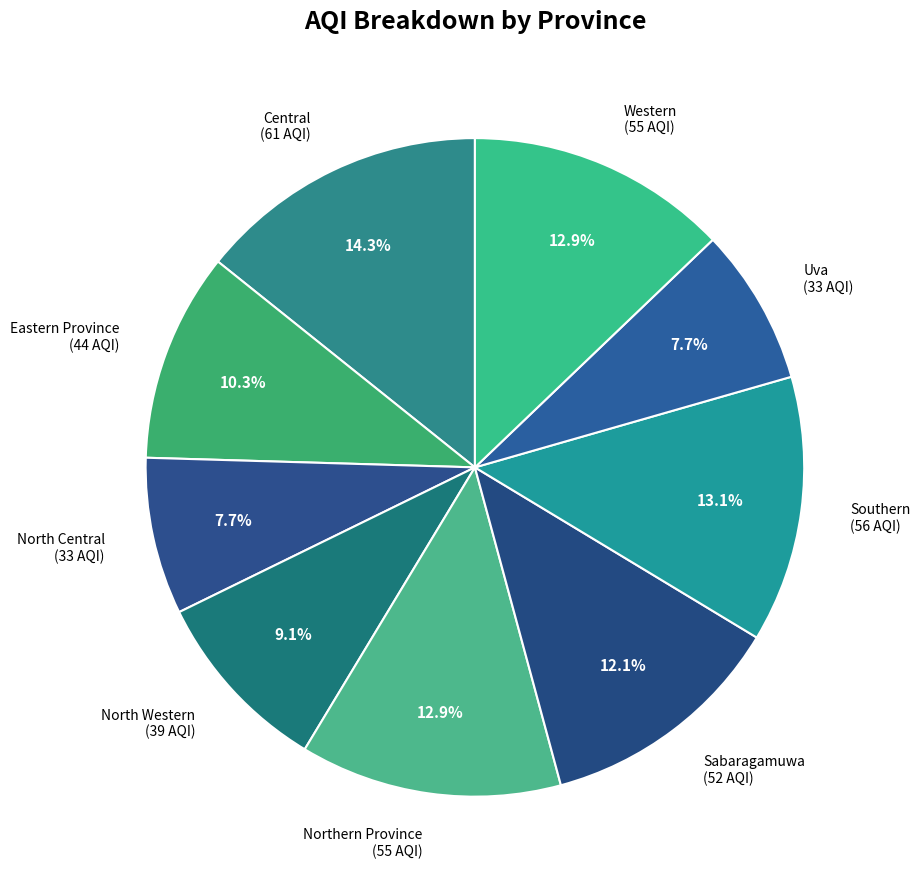

To the nearest percent, what portion does North Western represent?

9%